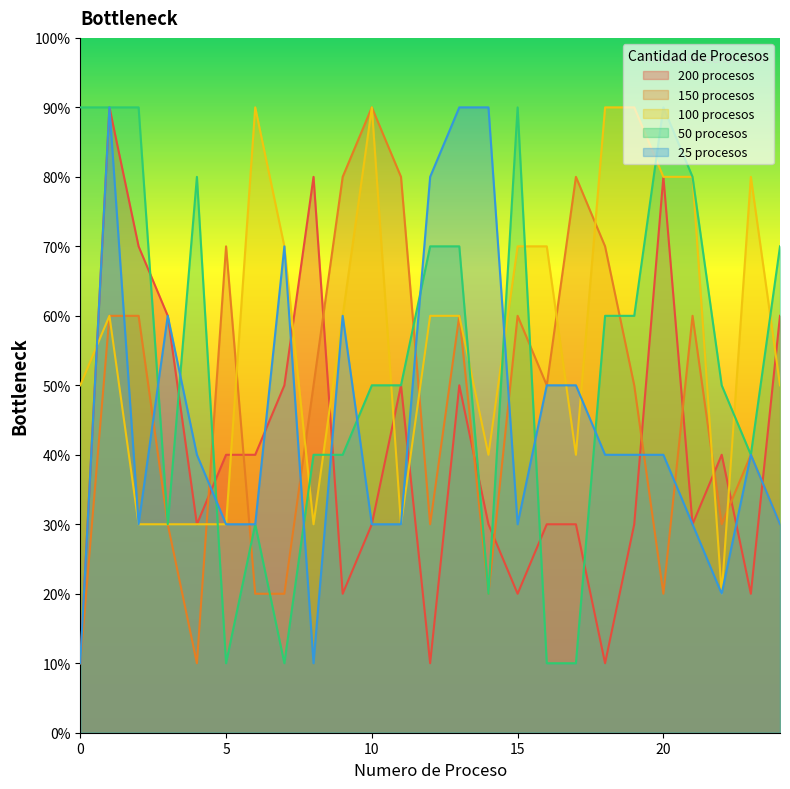

Reading left to right, transcribe all the data shown in this chart.

200 procesos: 0=1	1=9	2=7	3=6	4=3	5=4	6=4	7=5	8=8	9=2	10=3	11=5	12=1	13=5	14=3	15=2	16=3	17=3	18=1	19=3	20=8	21=3	22=4	23=2	24=6
150 procesos: 0=1	1=6	2=6	3=3	4=1	5=7	6=2	7=2	8=5	9=8	10=9	11=8	12=3	13=6	14=2	15=6	16=5	17=8	18=7	19=5	20=2	21=6	22=3	23=4	24=3
100 procesos: 0=5	1=6	2=3	3=3	4=3	5=3	6=9	7=7	8=3	9=6	10=9	11=3	12=6	13=6	14=4	15=7	16=7	17=4	18=9	19=9	20=8	21=8	22=2	23=8	24=5
50 procesos: 0=9	1=9	2=9	3=3	4=8	5=1	6=3	7=1	8=4	9=4	10=5	11=5	12=7	13=7	14=2	15=9	16=1	17=1	18=6	19=6	20=9	21=8	22=5	23=4	24=7
25 procesos: 0=1	1=9	2=3	3=6	4=4	5=3	6=3	7=7	8=1	9=6	10=3	11=3	12=8	13=9	14=9	15=3	16=5	17=5	18=4	19=4	20=4	21=3	22=2	23=4	24=3